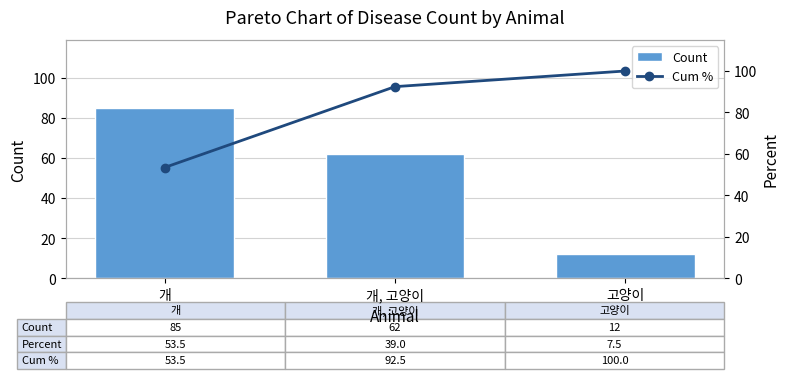

What is the label of the 3rd bar from the left?

고양이